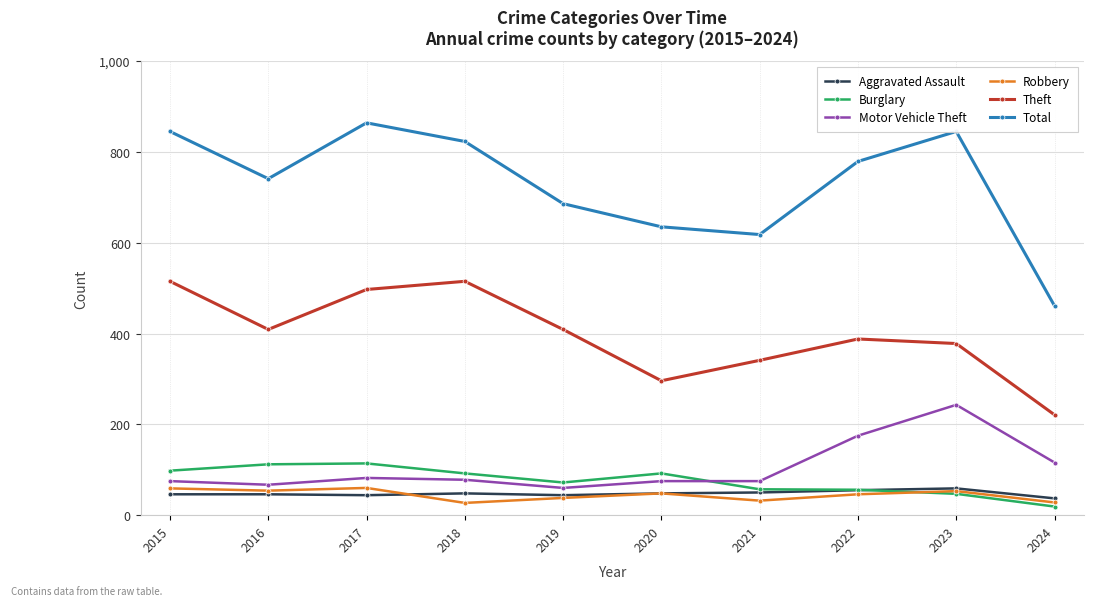

True or false: Motor Vehicle Theft and Total intersect in this chart.

False